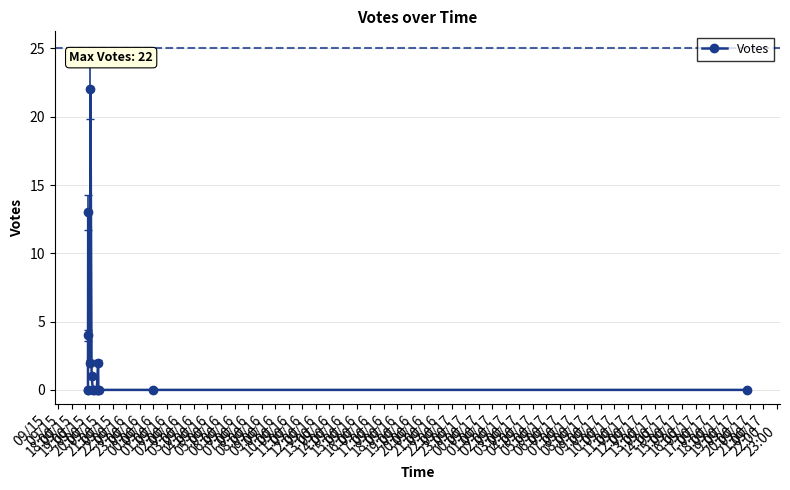

What is the sum of all values?

44